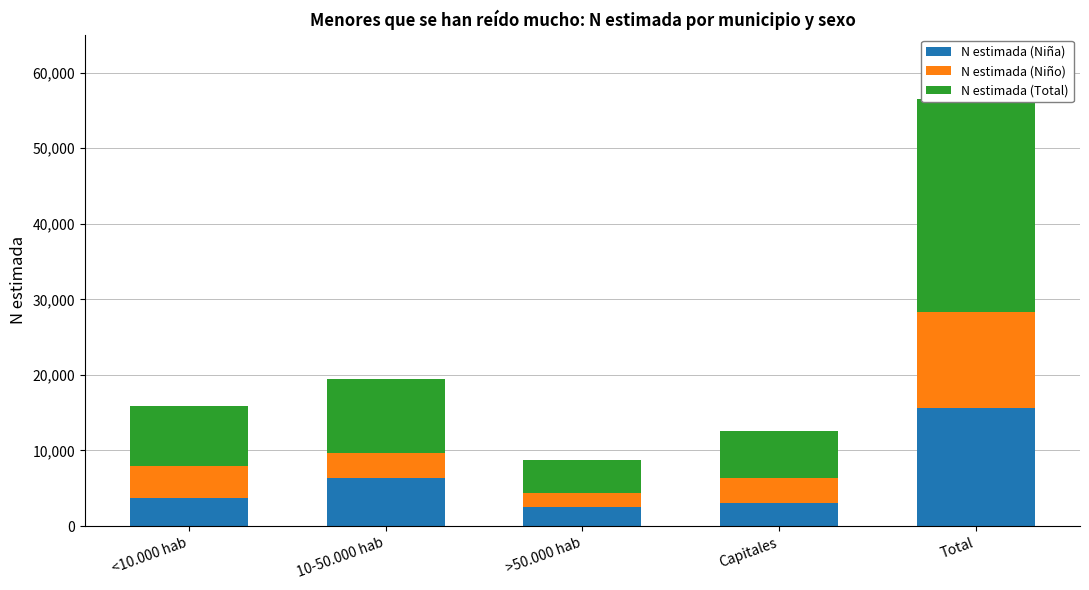

List the series in order of their peak value, highest first.

N estimada (Total), N estimada (Niña), N estimada (Niño)